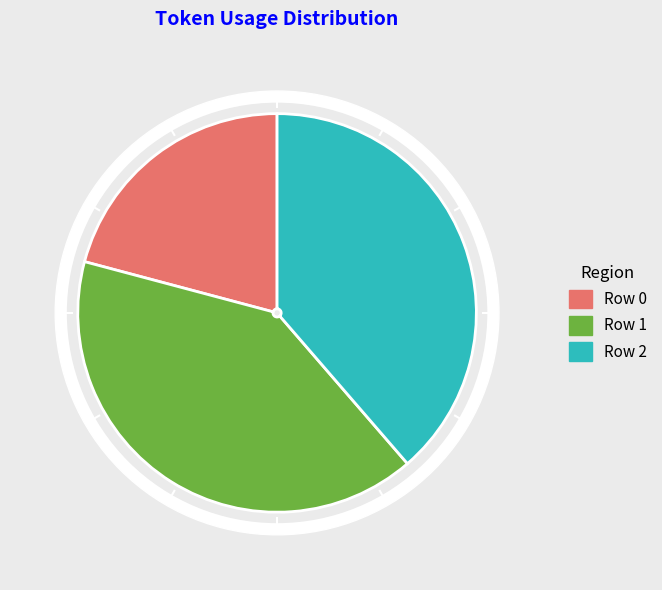

Which slice is the largest?

Row 1